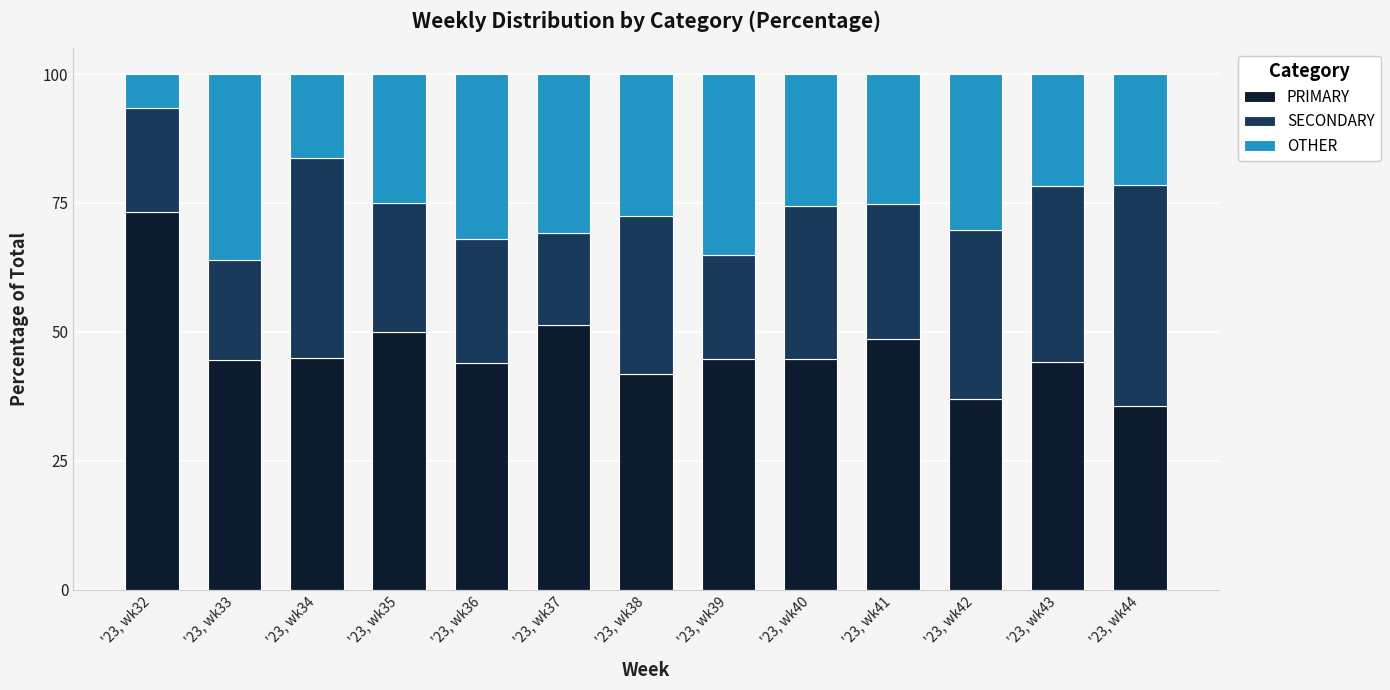

What is the difference between the maximum and second lowest values in the PRIMARY series?

36.4